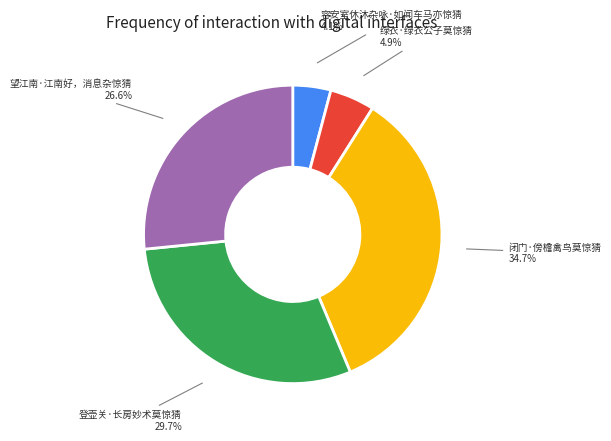

True or false: 绿衣·绿衣公子莫惊猜 accounts for 18% of the total.

False